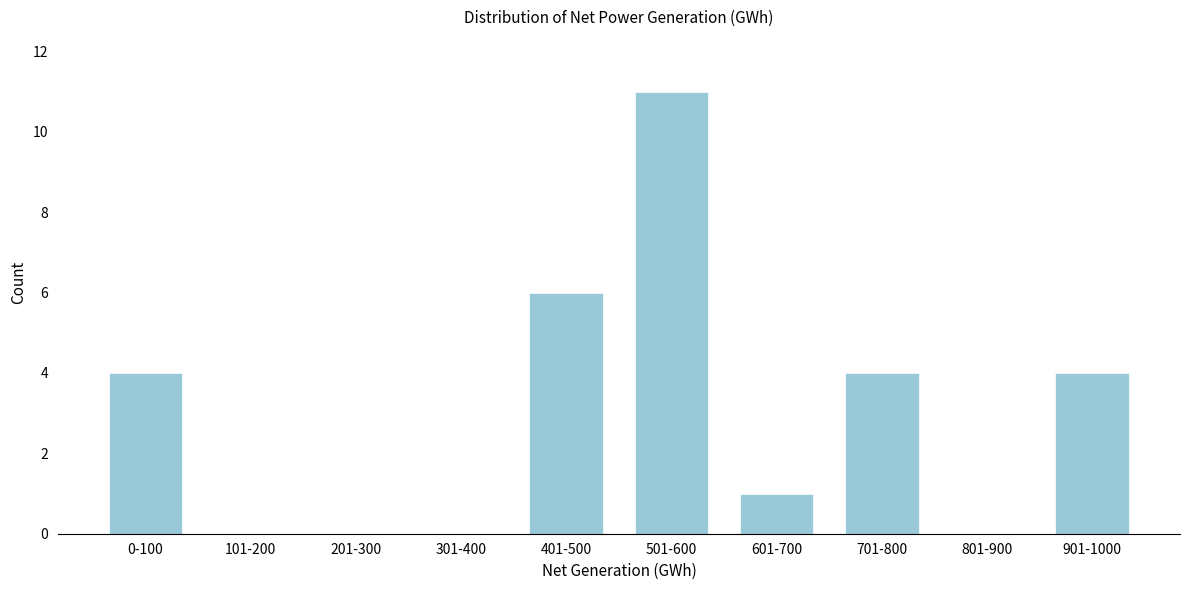

Reading right to left, what are all the values shown in this chart?

901-1000=4	801-900=0	701-800=4	601-700=1	501-600=11	401-500=6	301-400=0	201-300=0	101-200=0	0-100=4